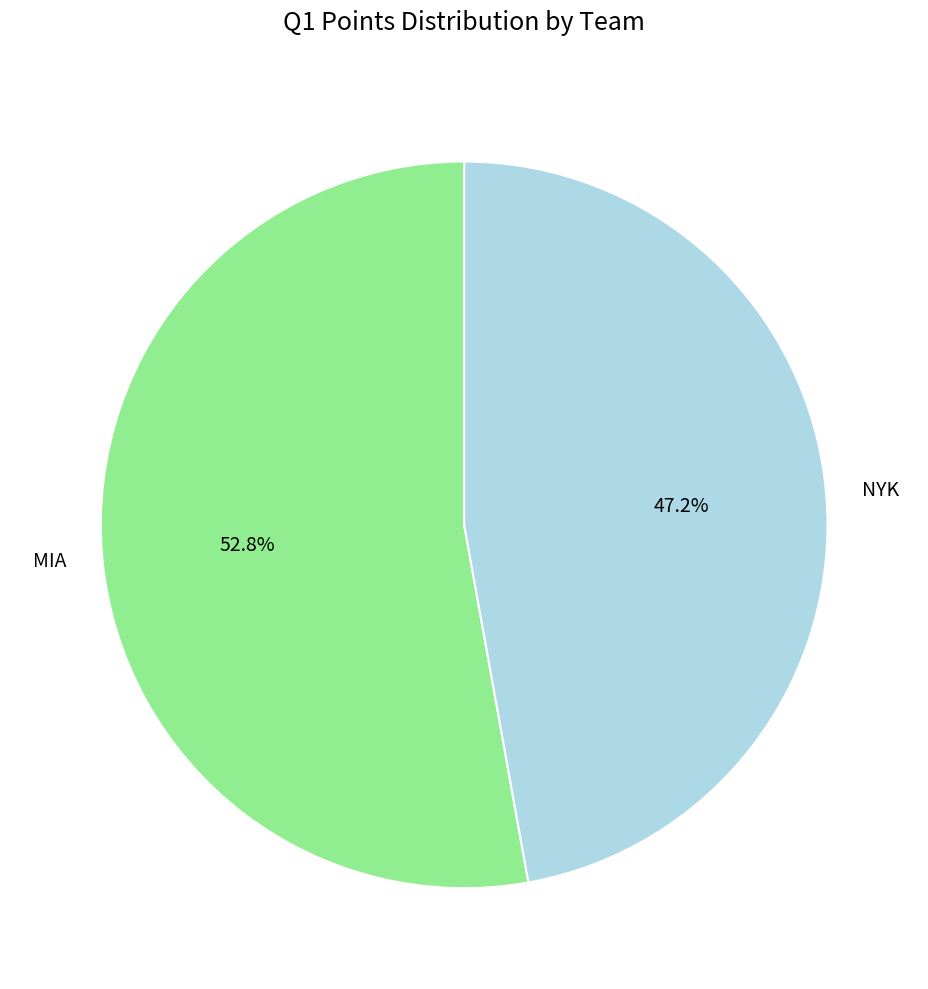

Rank the categories by value from lowest to highest.

NYK, MIA